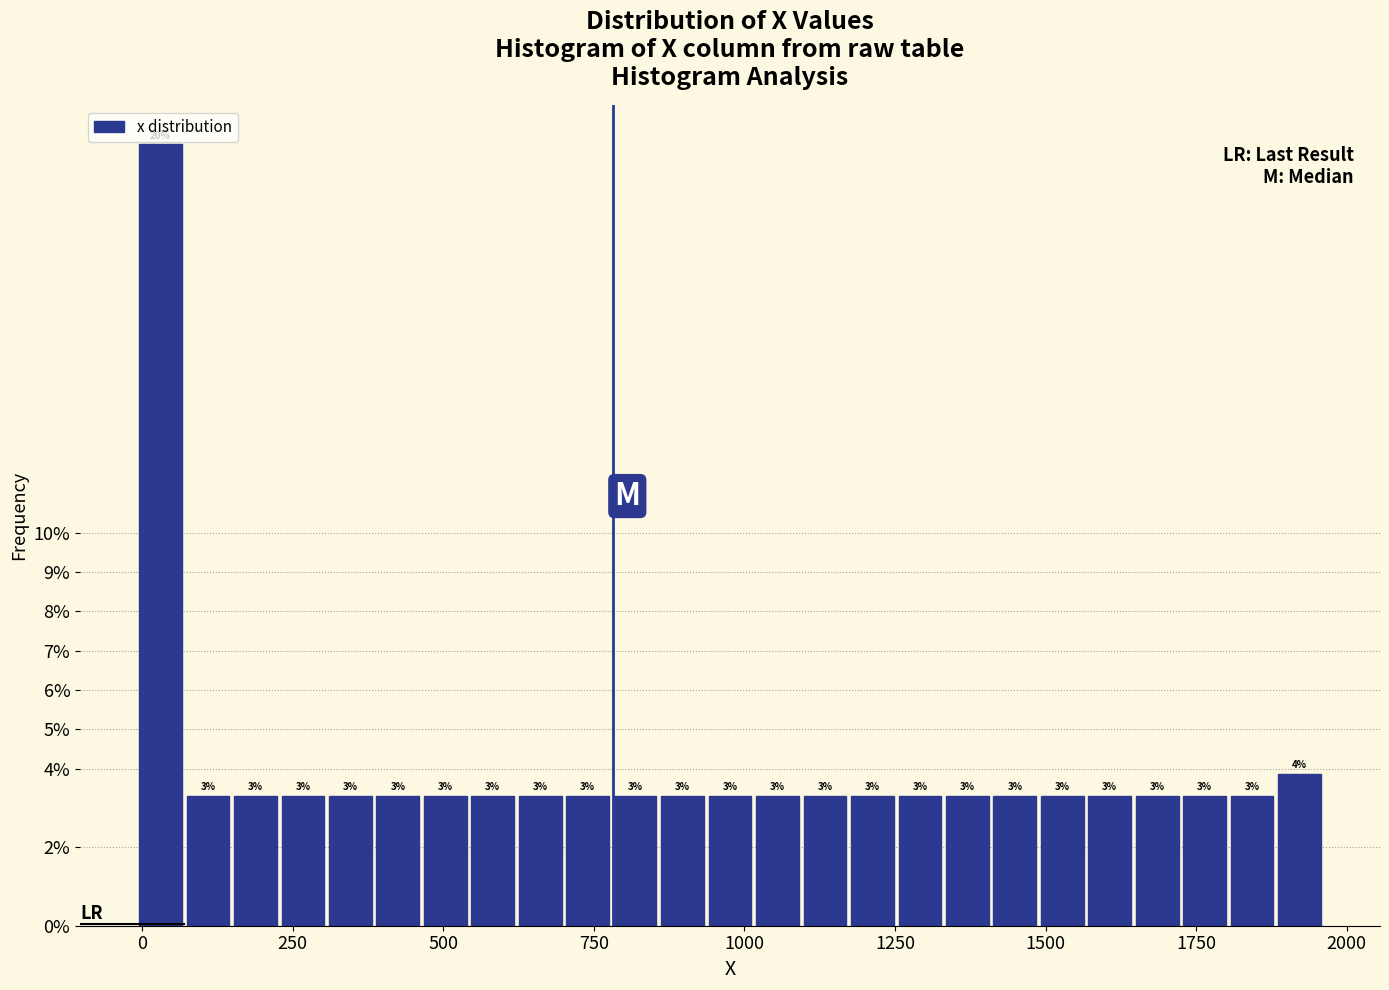

Read against the x-axis, roughly where is the centre of the tallest bar?

50